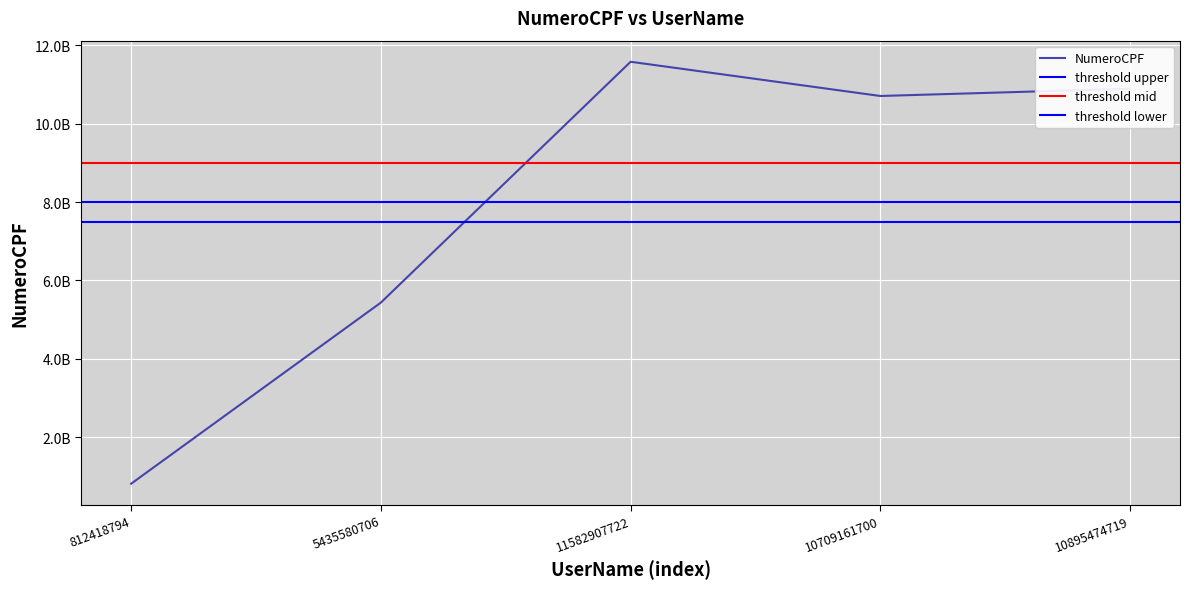

The value at 812418794 is 812418794. True or false?

True